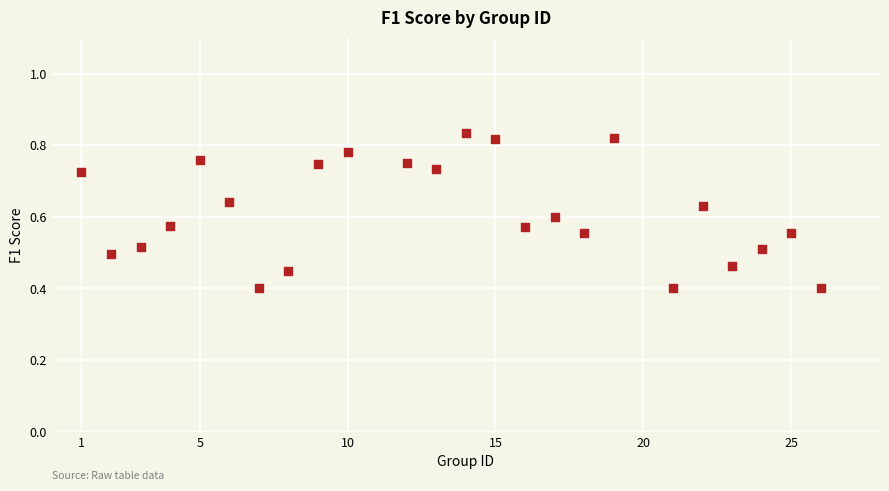

What is the range of X values (max minus min)?

25.0